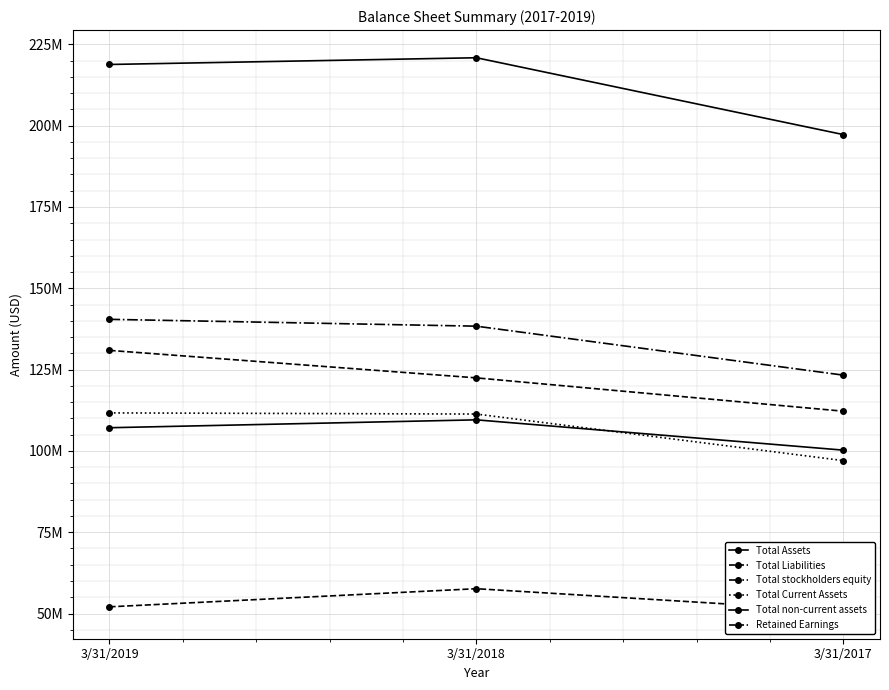

What is the difference between the Total Liabilities values at 3/31/2019 and 3/31/2017?

1301000